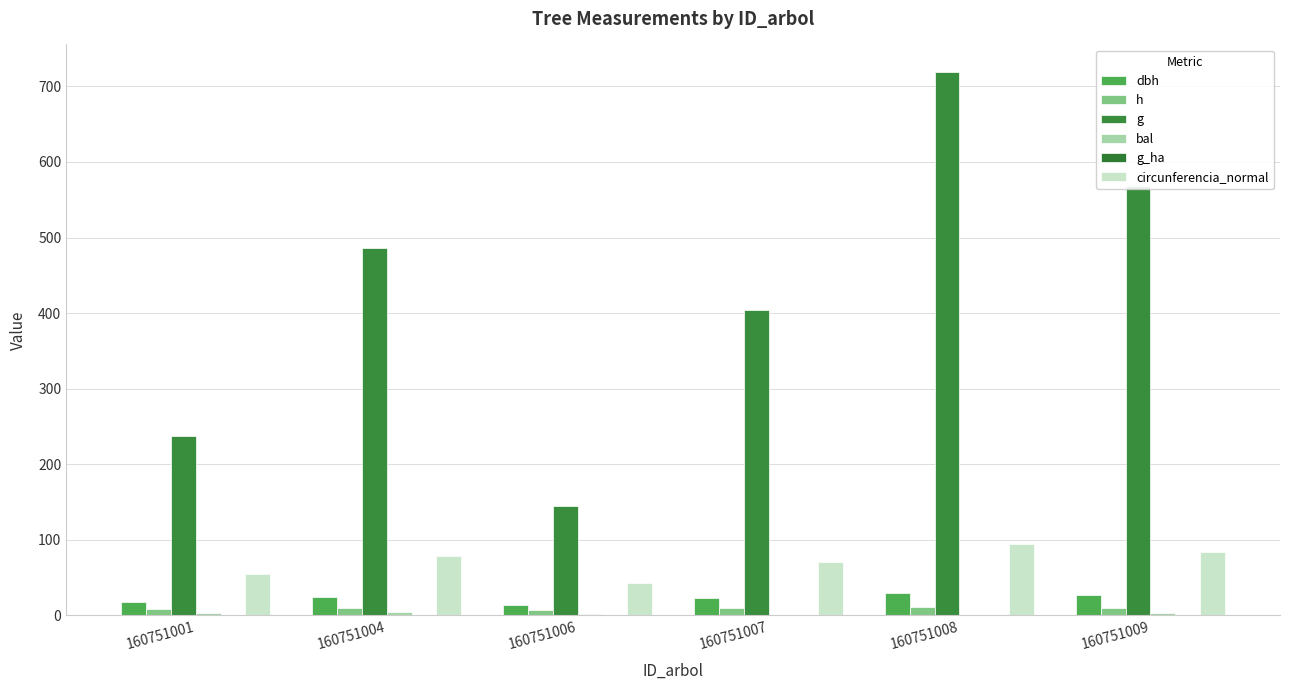

Does the chart contain stacked bars?

No